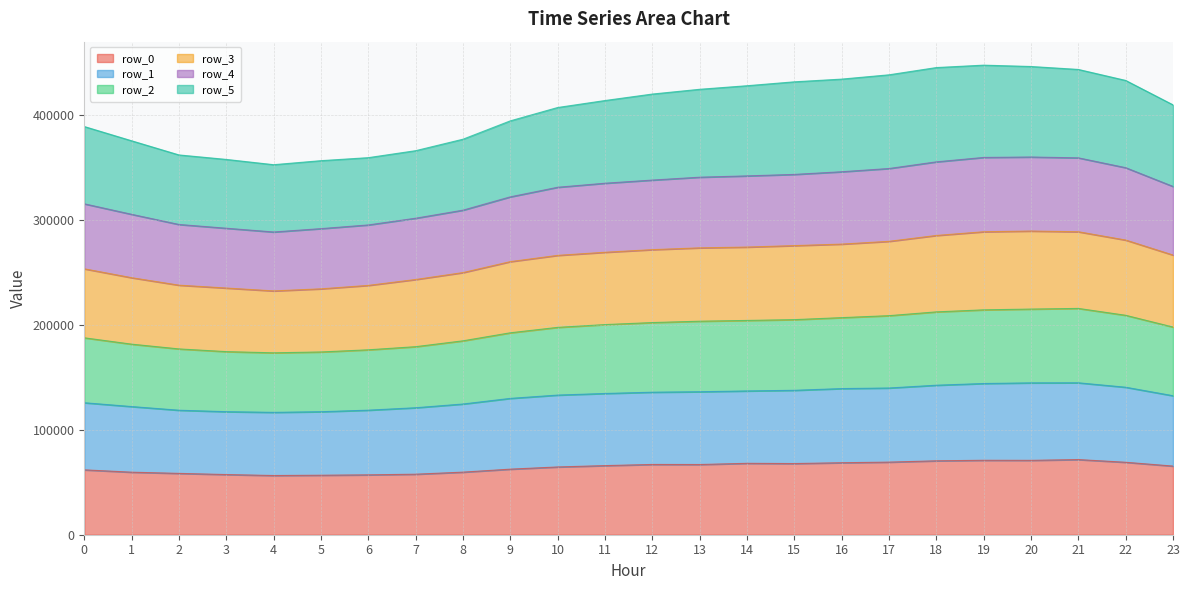

What is the value of the row_0 point at the 9th from the left?

59718.5